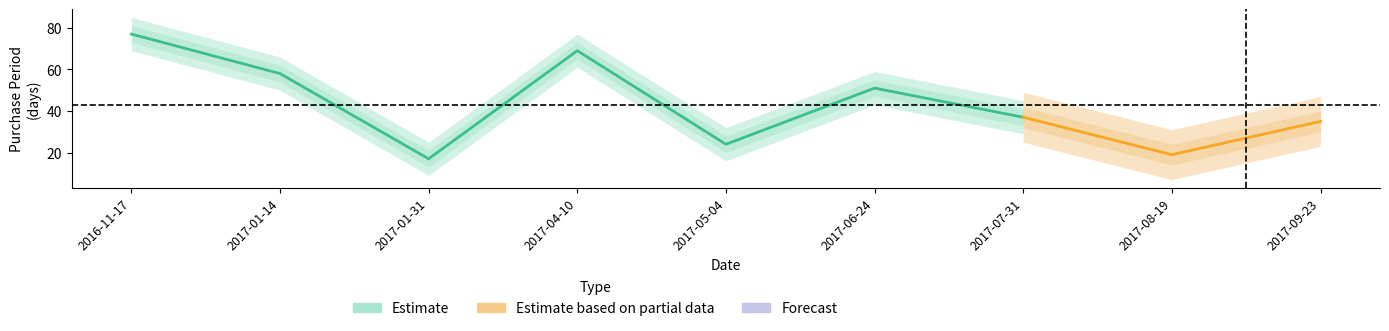

Count the number of values greater than 37.

4